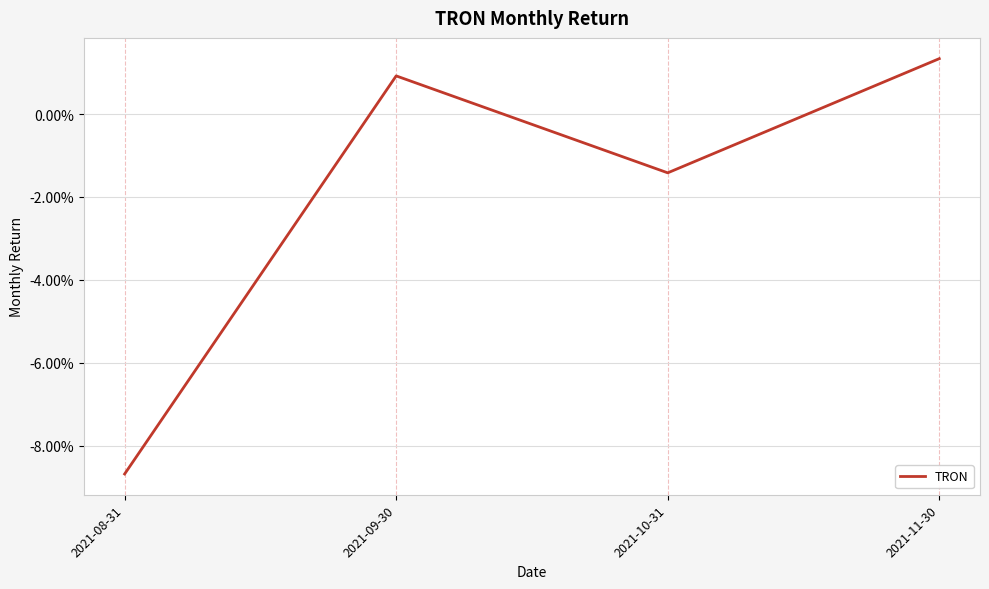

Does the chart have visible grid lines?

Yes